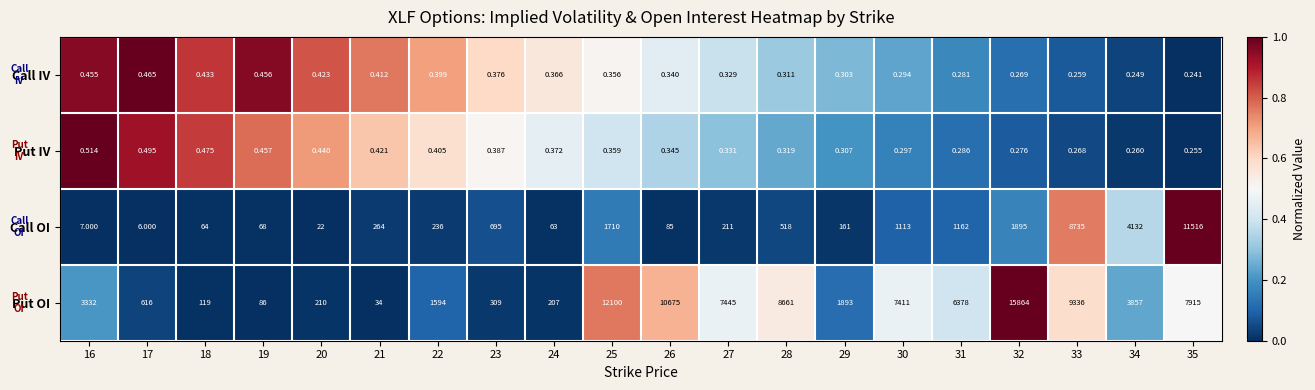

List the series in order of their peak value, highest first.

Put OI, Call OI, Put IV, Call IV